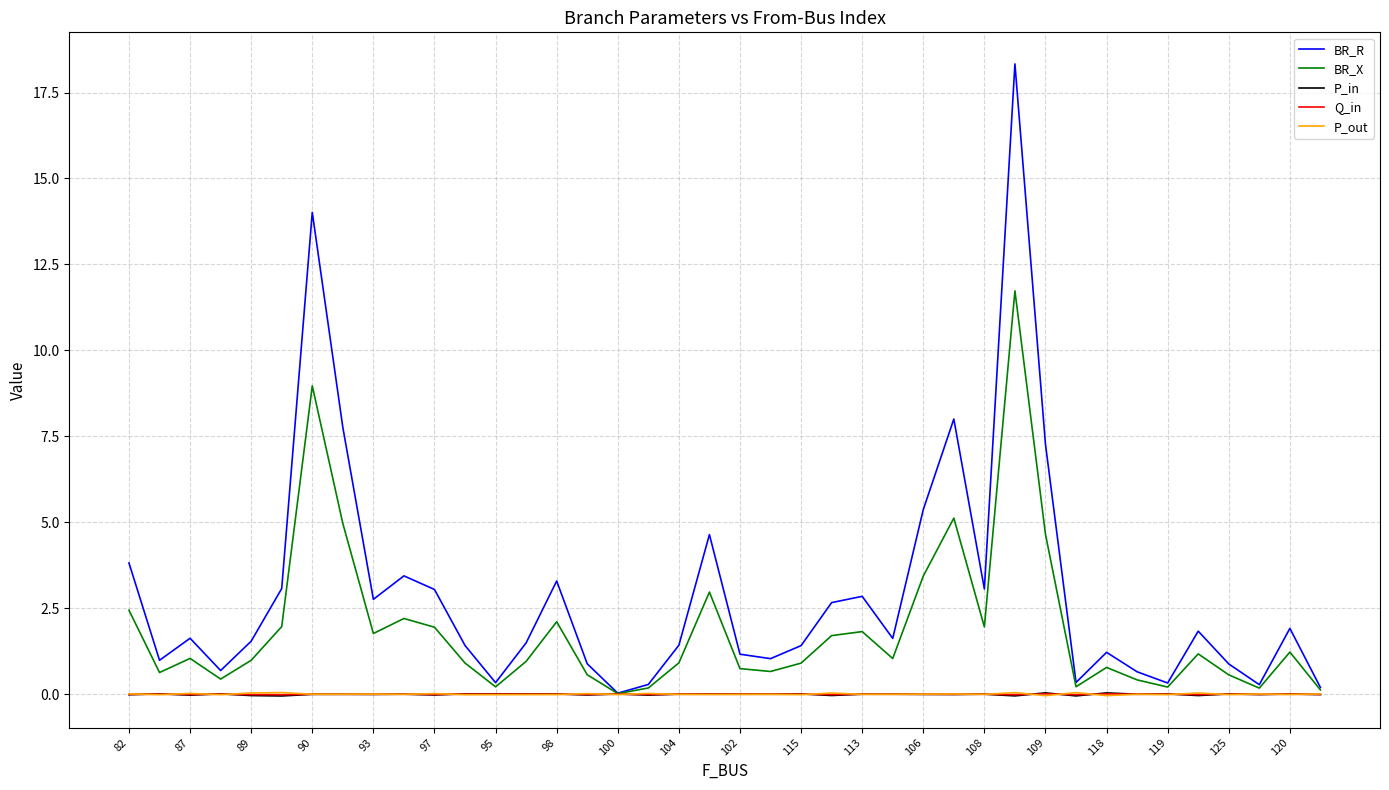

What is the greatest value displayed?

18.3